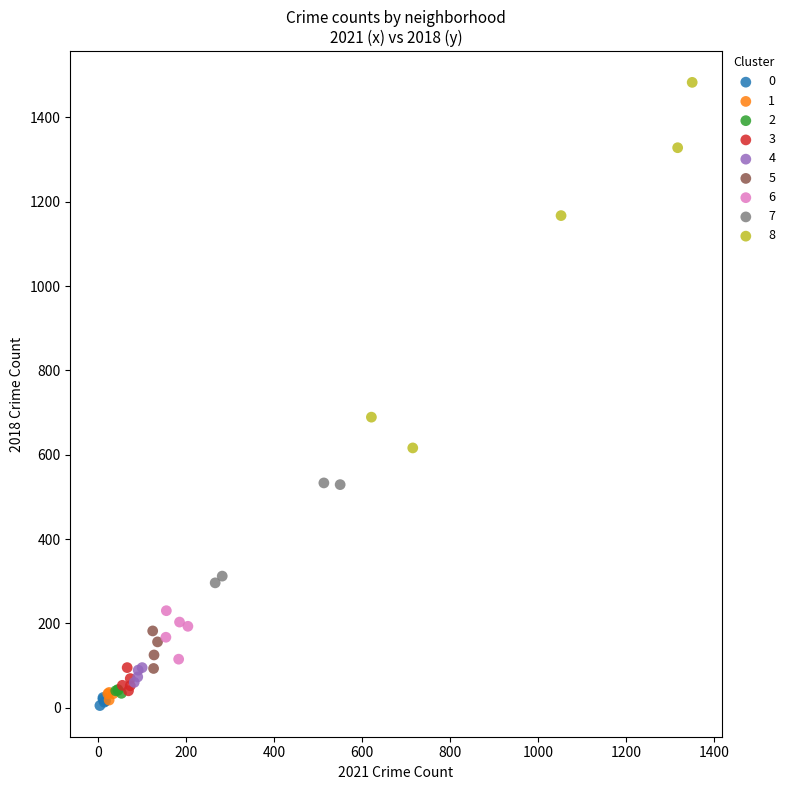

Which series reaches the maximum Y coordinate?

8